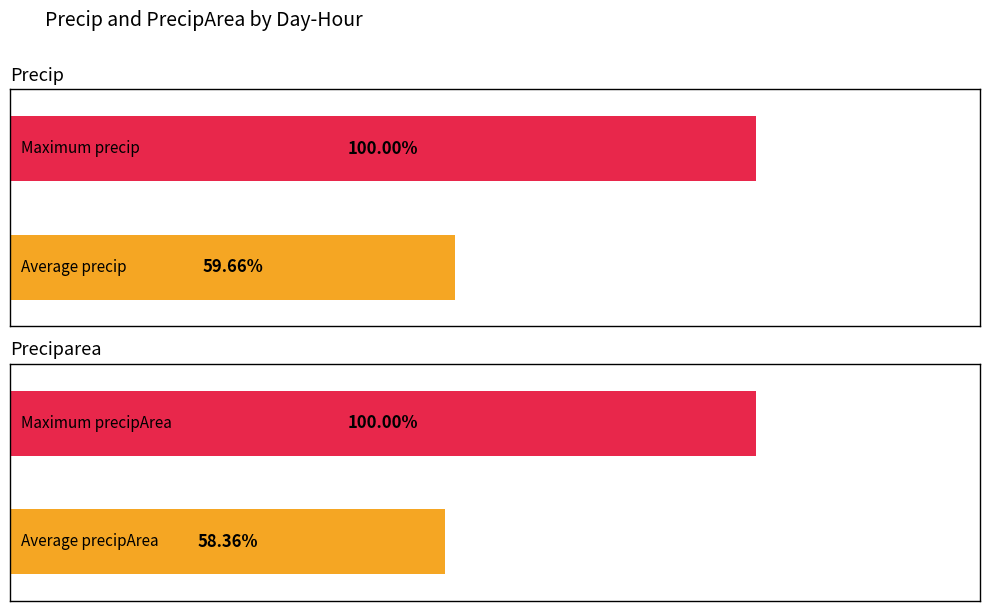

Is it true that precipArea equals 2410.0 at 27-0?

True